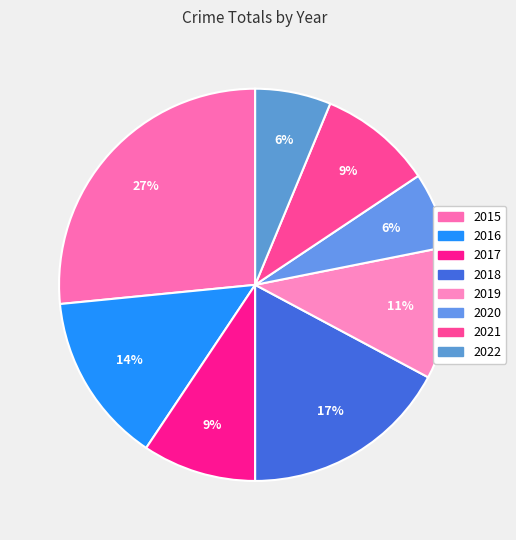

What percentage is the 2015 slice, to the nearest percent?

27%